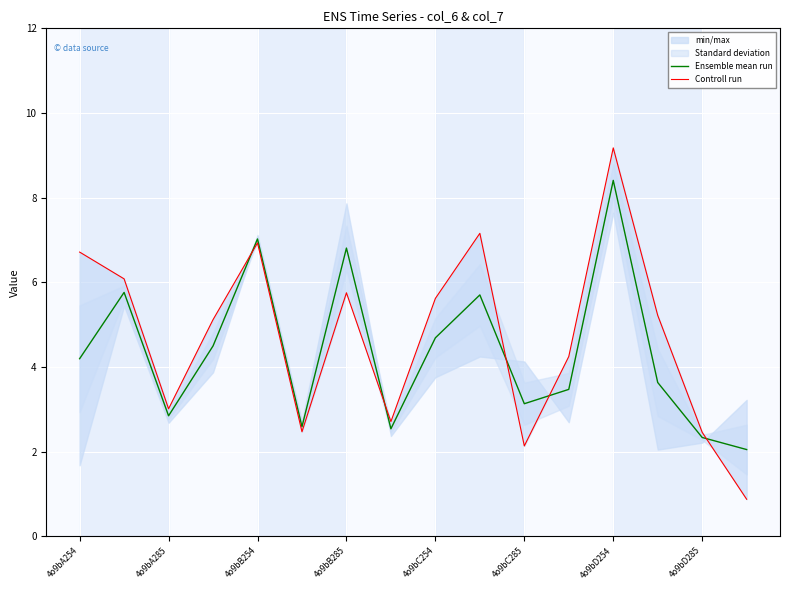

Reading left to right, extract all data points from this chart.

Ensemble mean run: 4.2	5.8	2.8	4.5	7.0	2.6	6.8	2.5	4.7	5.7	3.1	3.5	8.4	3.6	2.3	2.0
Controll run: 6.7	6.1	3.0	5.1	6.9	2.5	5.8	2.7	5.6	7.2	2.1	4.2	9.2	5.2	2.5	0.9